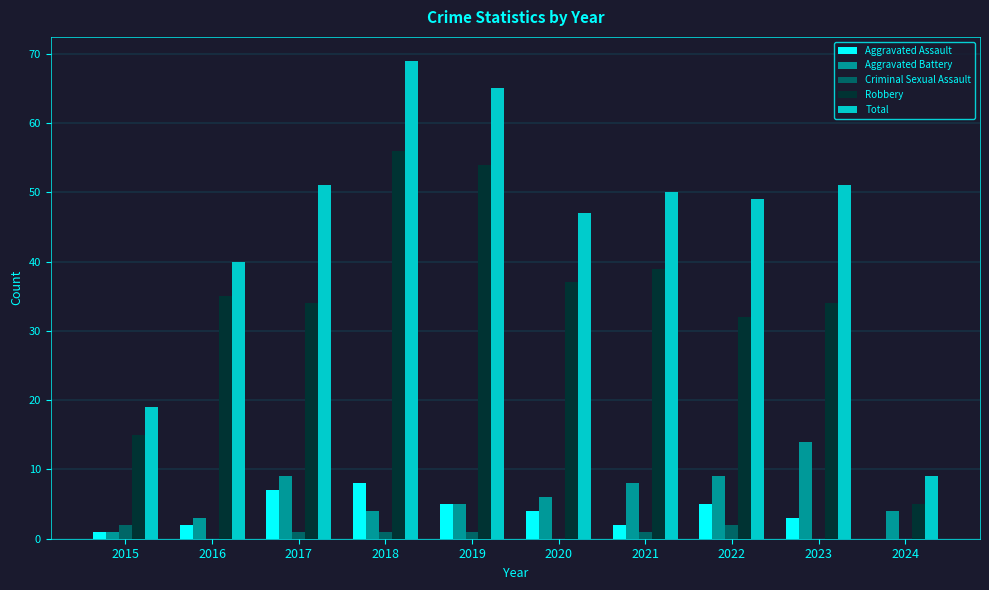

What is the difference between the Aggravated Battery values at 2016 and 2021?

5